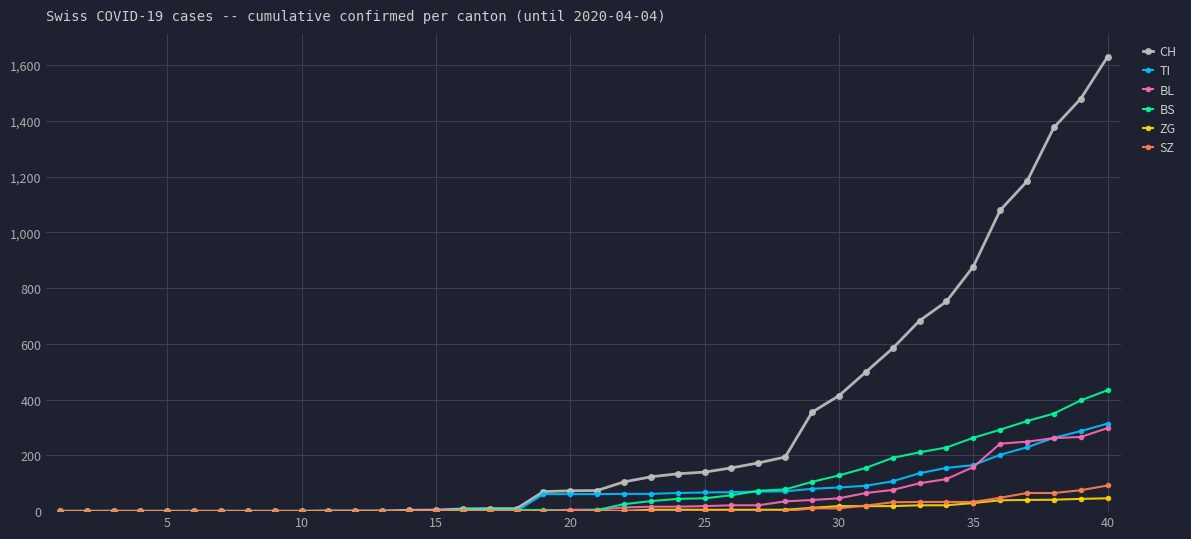

Which series has the widest spread of values?

CH